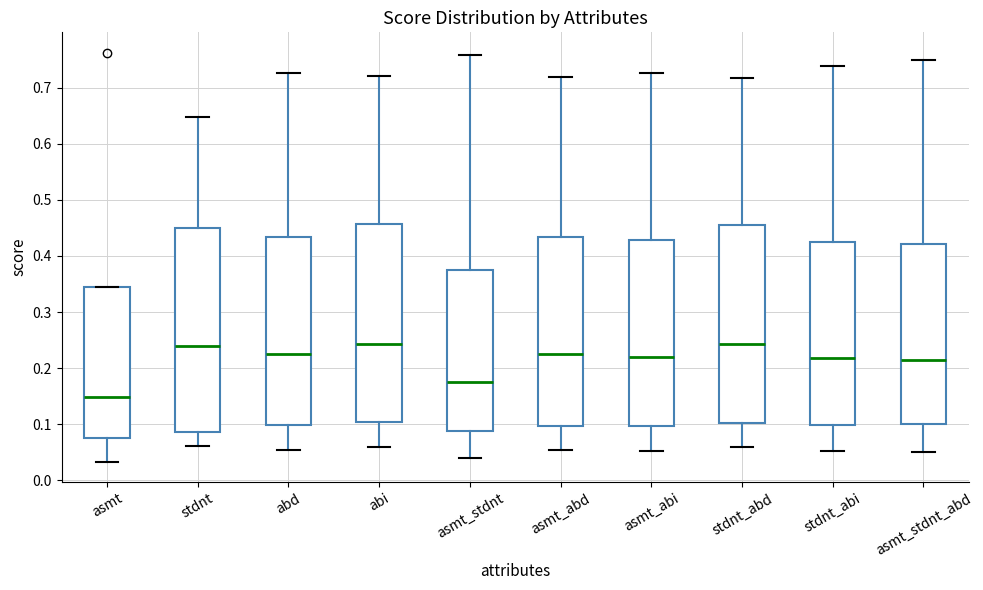

Reading left to right, read every box against the y-axis: the position of its median line, the range the box covers, and the ends of its whiskers. The values are not printed on the chart, so give them approximately, as read against the axis.

asmt: median 0.15, box 0.08 to 0.35, whiskers 0.03 to 0.35
stdnt: median 0.24, box 0.09 to 0.45, whiskers 0.06 to 0.65
abd: median 0.22, box 0.10 to 0.43, whiskers 0.05 to 0.73
abi: median 0.24, box 0.10 to 0.46, whiskers 0.06 to 0.72
asmt_stdnt: median 0.18, box 0.09 to 0.38, whiskers 0.04 to 0.76
asmt_abd: median 0.23, box 0.10 to 0.43, whiskers 0.05 to 0.72
asmt_abi: median 0.22, box 0.10 to 0.43, whiskers 0.05 to 0.73
stdnt_abd: median 0.24, box 0.10 to 0.46, whiskers 0.06 to 0.72
stdnt_abi: median 0.22, box 0.10 to 0.43, whiskers 0.05 to 0.74
asmt_stdnt_abd: median 0.22, box 0.10 to 0.42, whiskers 0.05 to 0.75